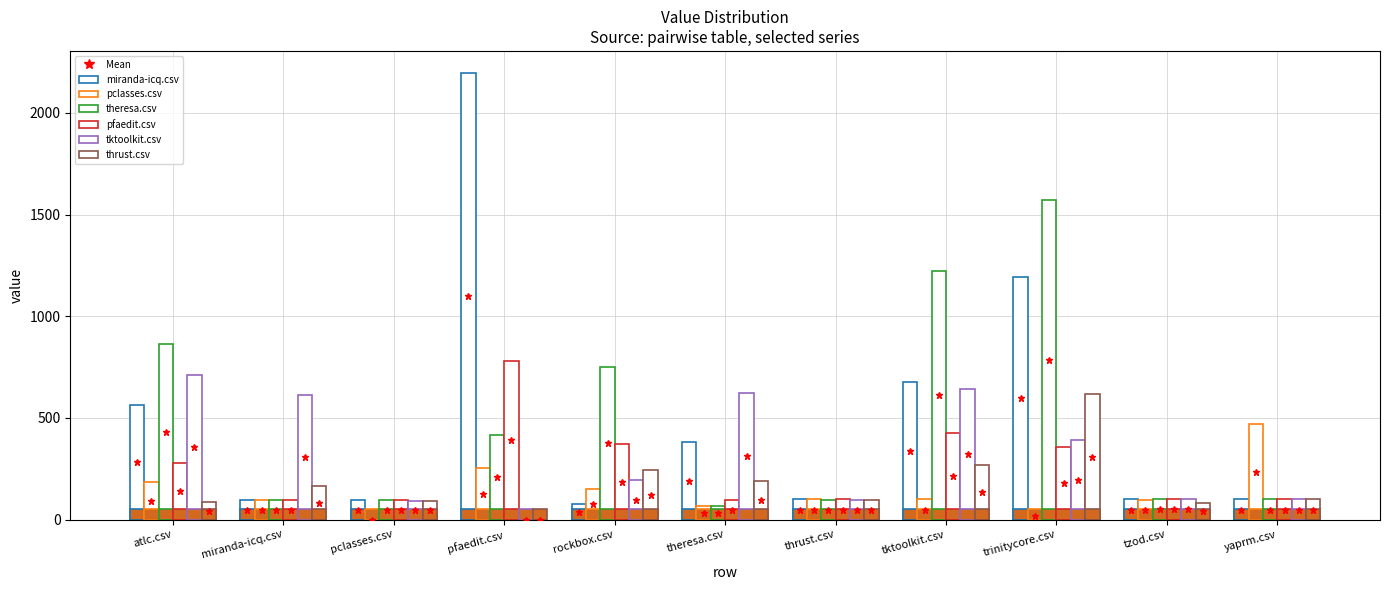

At pfaedit.csv, list the series in order from smallest to largest.

tktoolkit.csv, thrust.csv, pclasses.csv, theresa.csv, pfaedit.csv, miranda-icq.csv